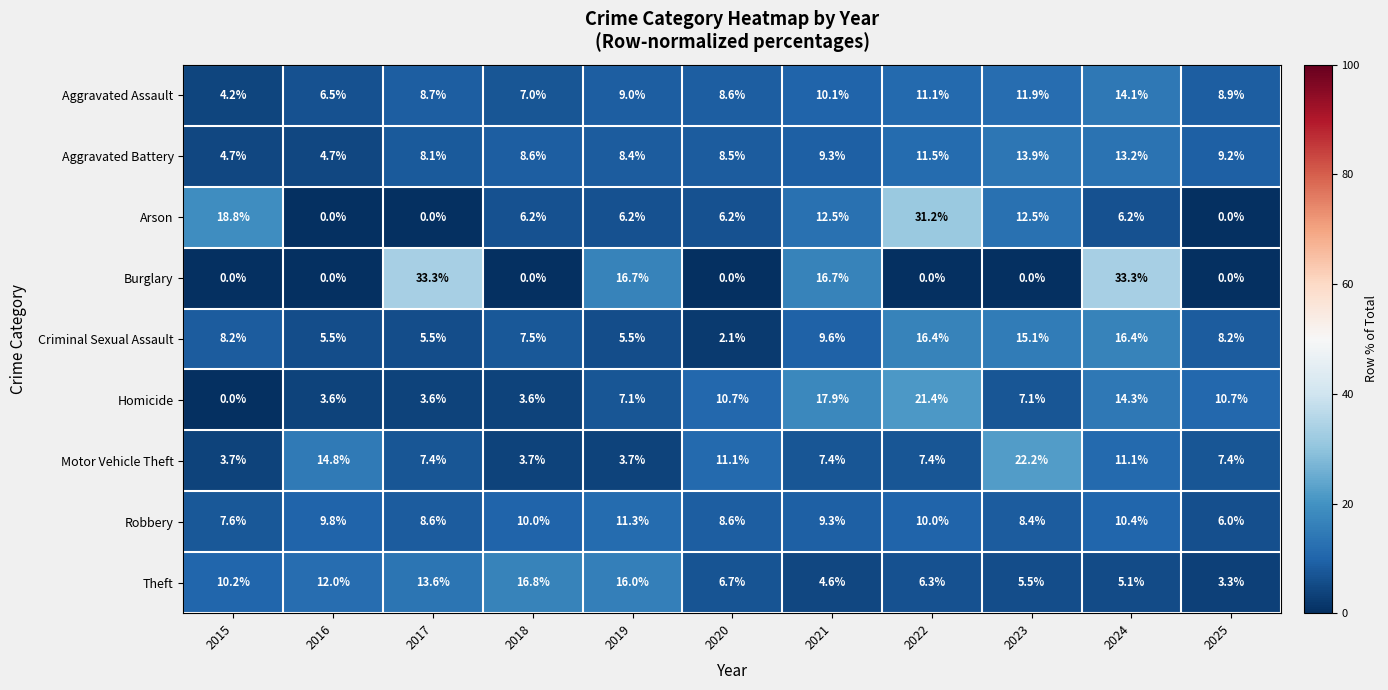

Read the Arson value at 2015.

18.8